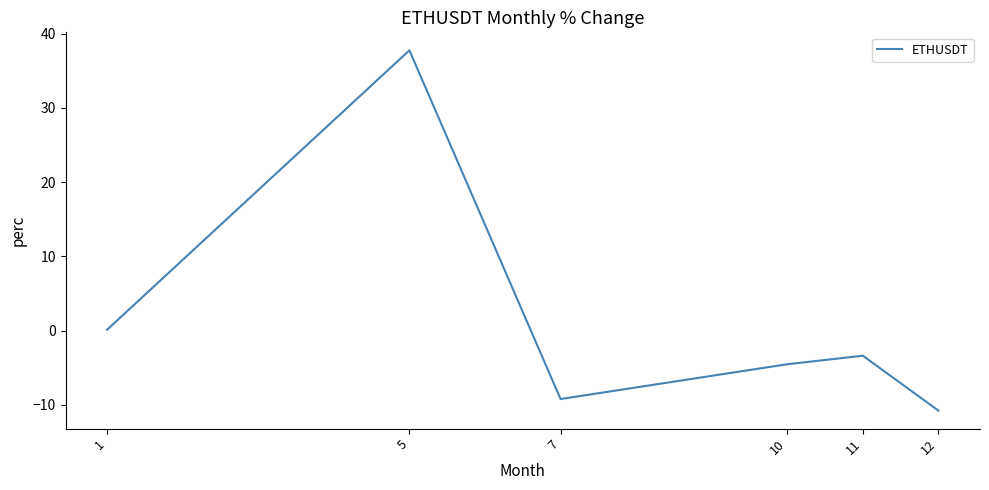

How many interior local peaks (higher than both neighbors) does the data have?

2